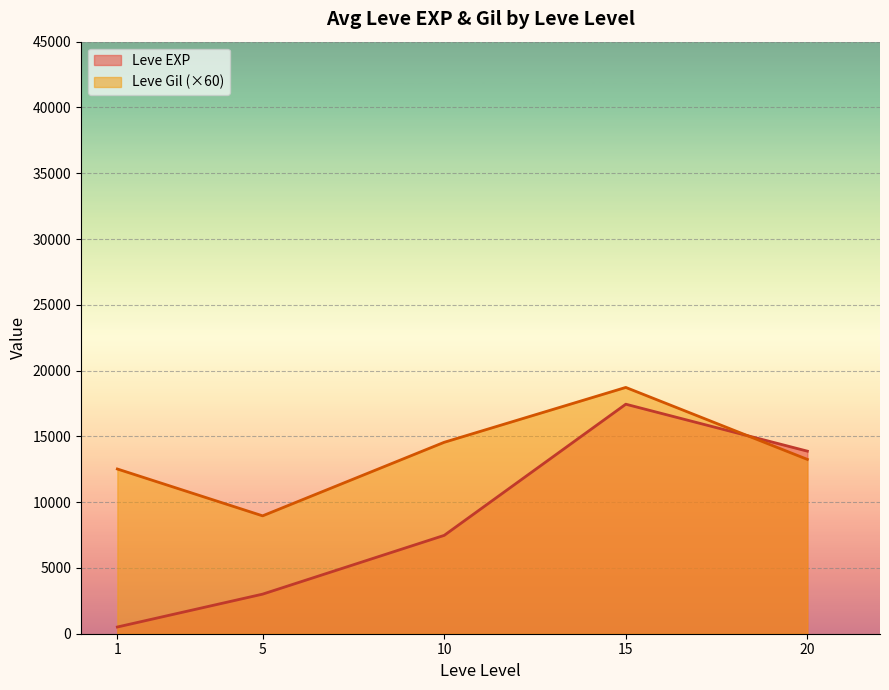

What value does the Leve EXP series have at 20?

13876.7